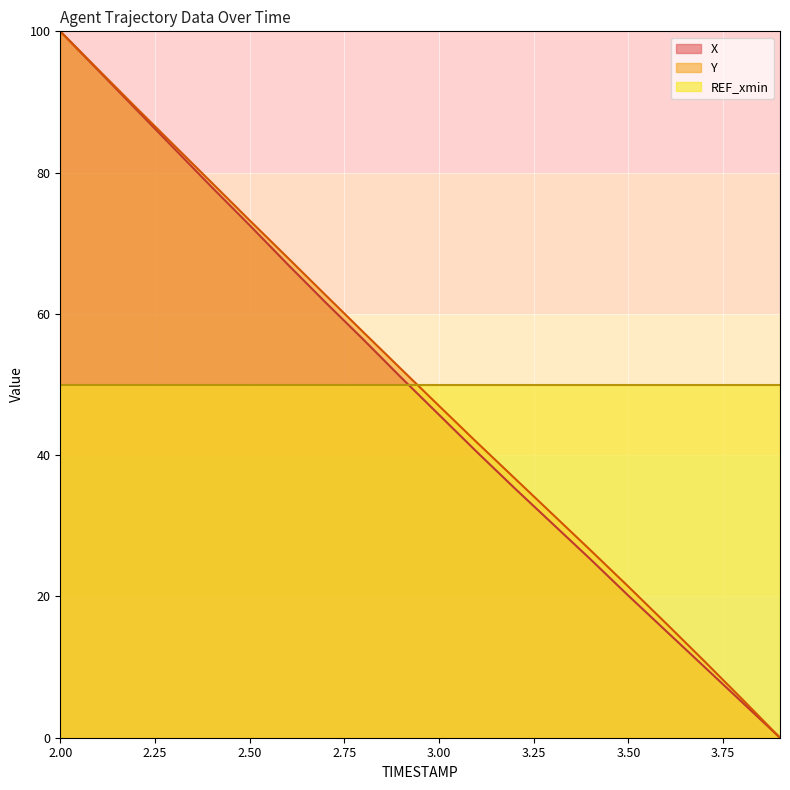

True or false: Y has a value of 79.4 at 3.00.

False